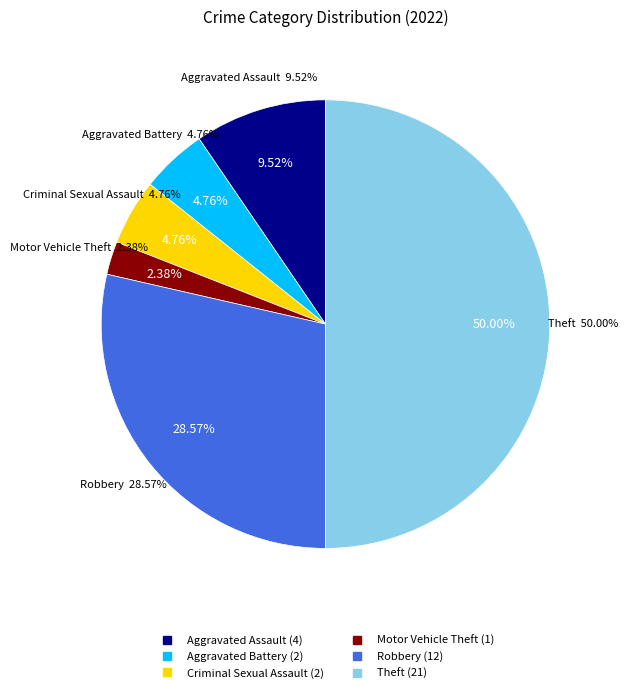

True or false: Criminal Sexual Assault accounts for 5% of the total.

True